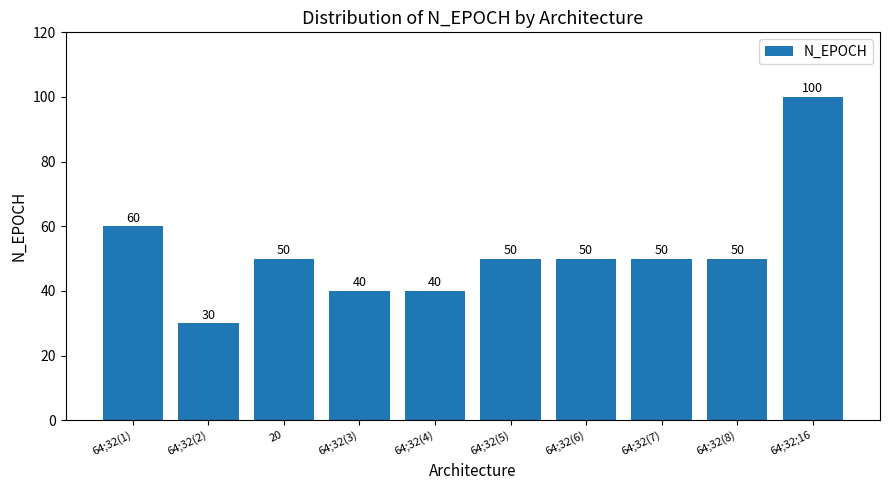

What is the value of the 6th bar from the left?

50